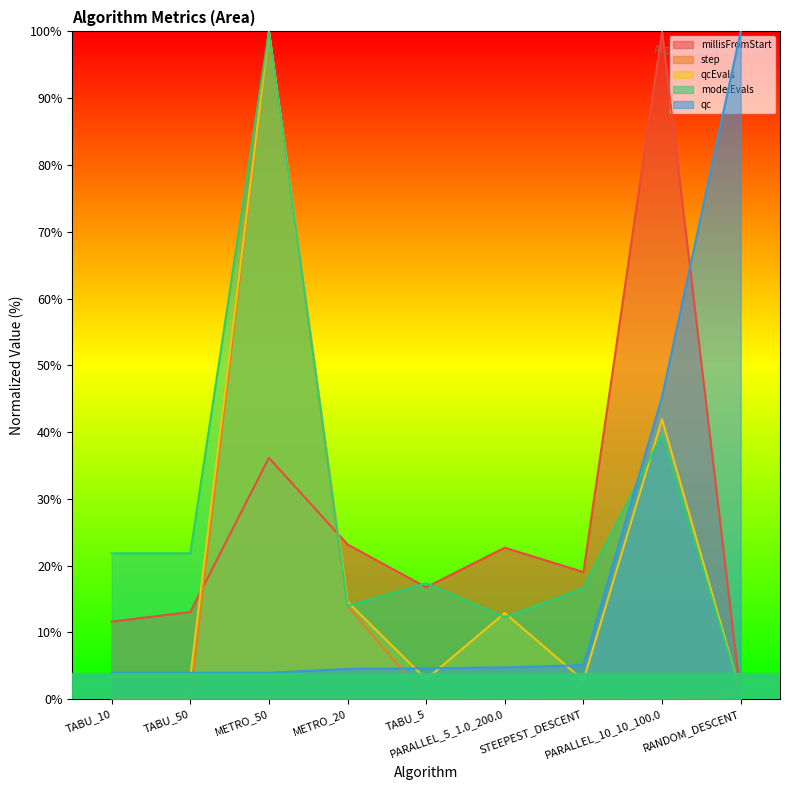

True or false: modelEvals has more than 2 points higher than both neighbors.

True